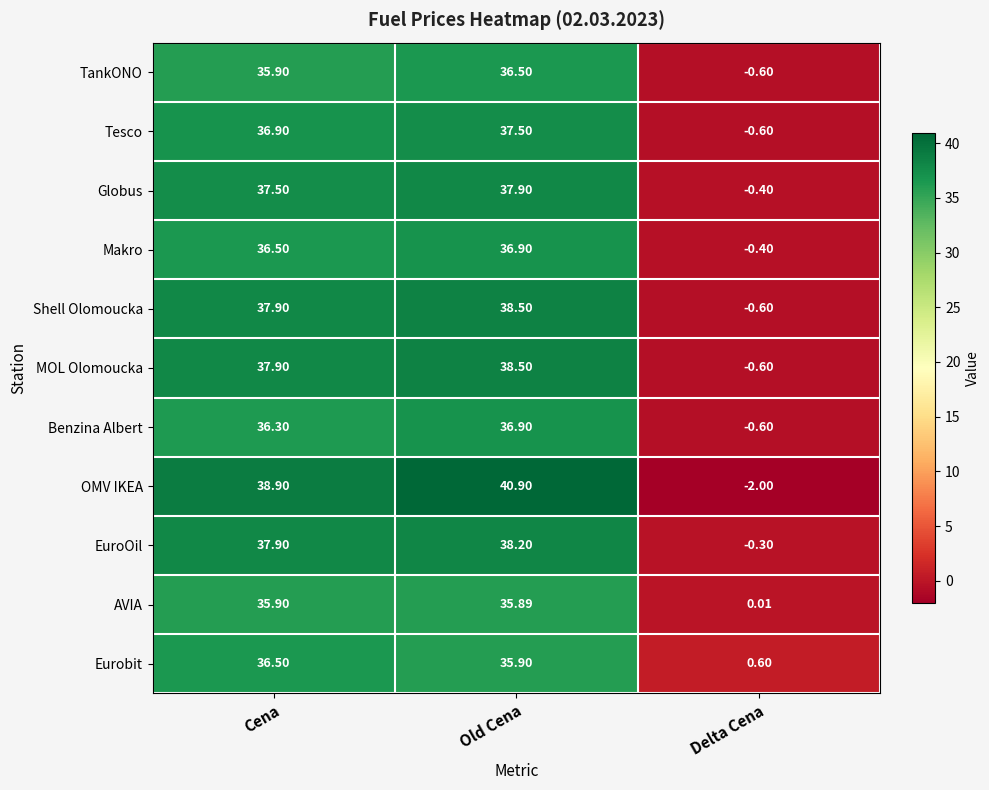

At which category is the sum across all series the highest?

Old Cena